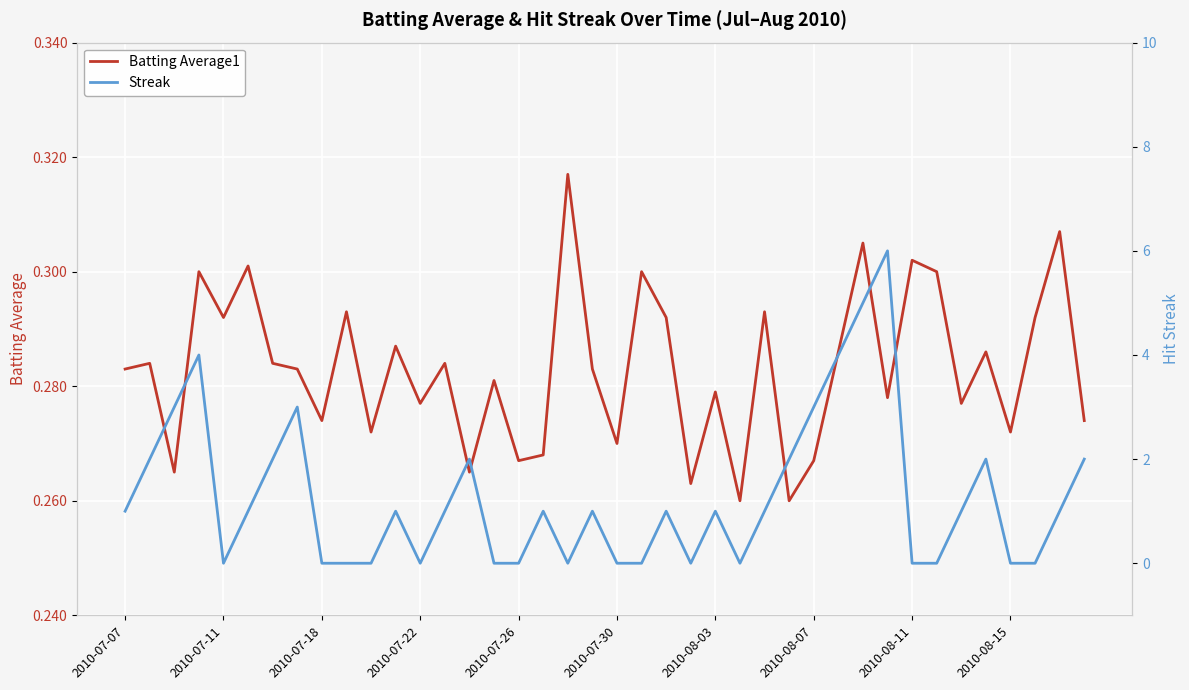

Is it true that Streak equals 1.0 at 2010-07-07?

True